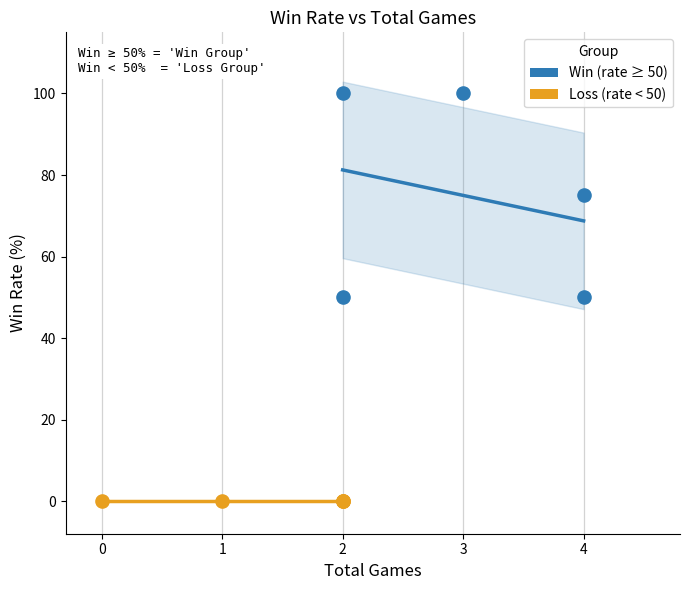

Which series reaches the minimum Y coordinate?

Loss (rate < 50)